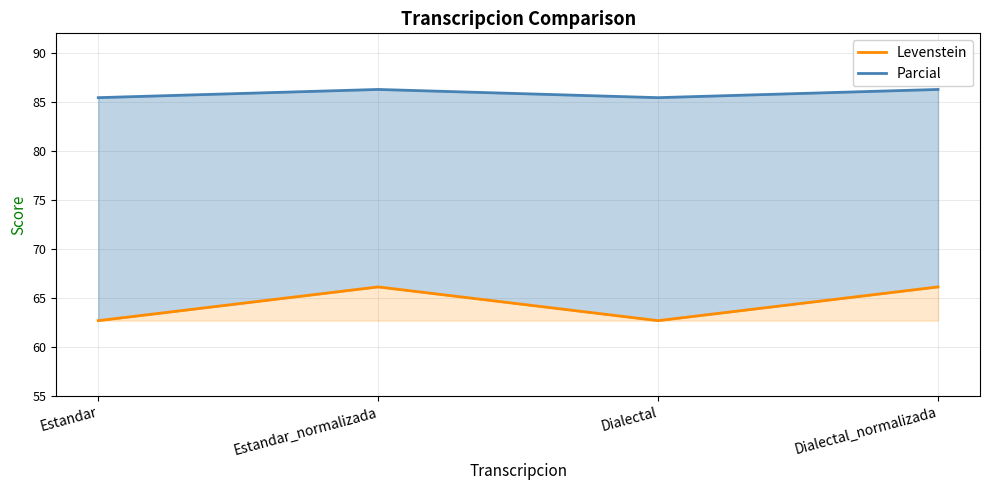

At how many categories does at least one series exceed 82?

4